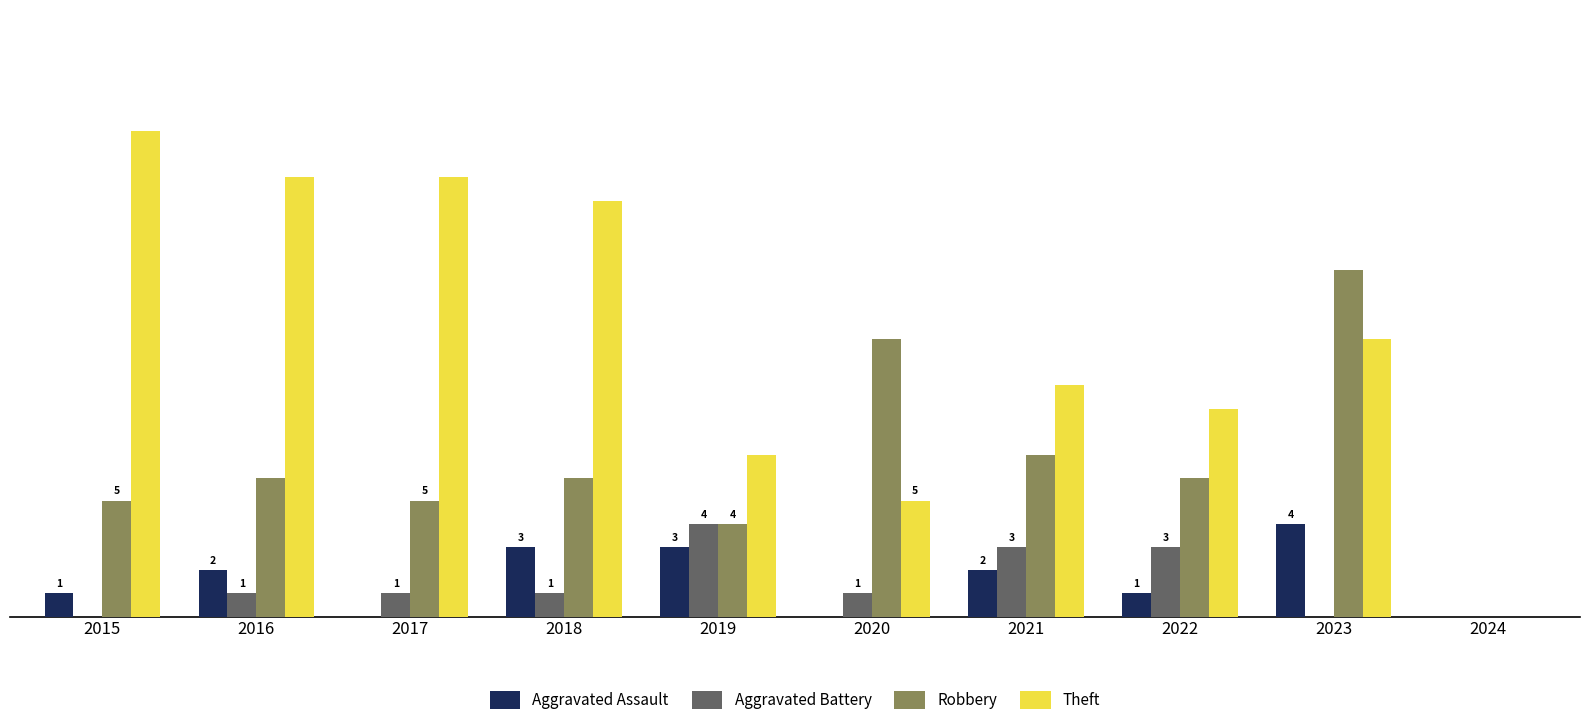

Which series has the largest total across all categories?

Theft